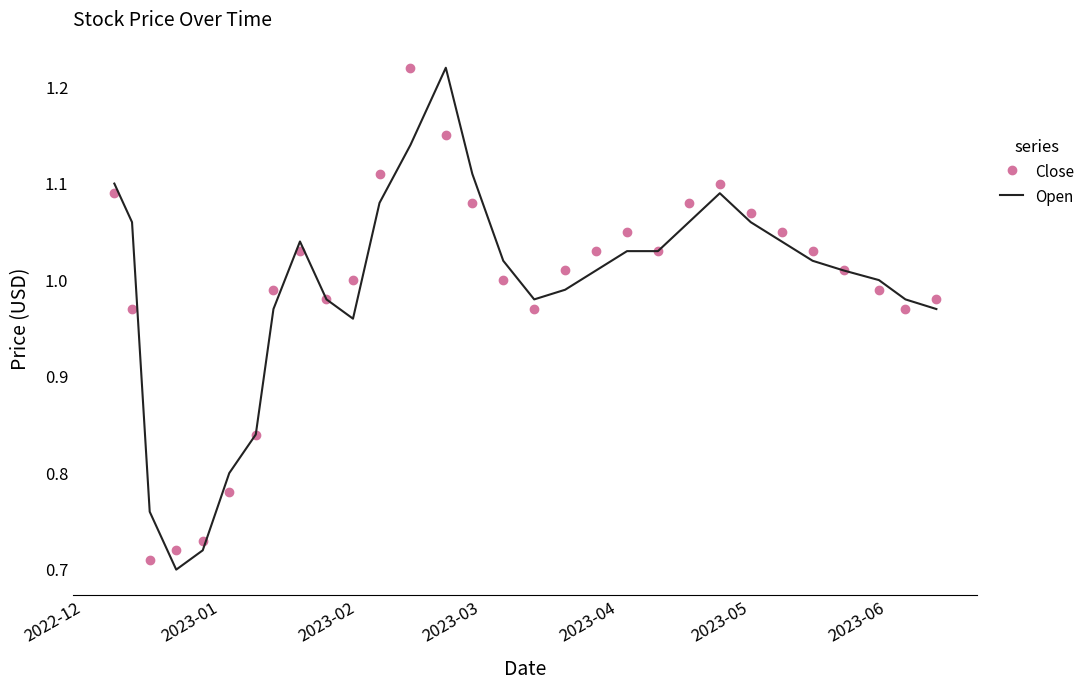

What is the difference between the maximum and second lowest values in the Open series?

0.5